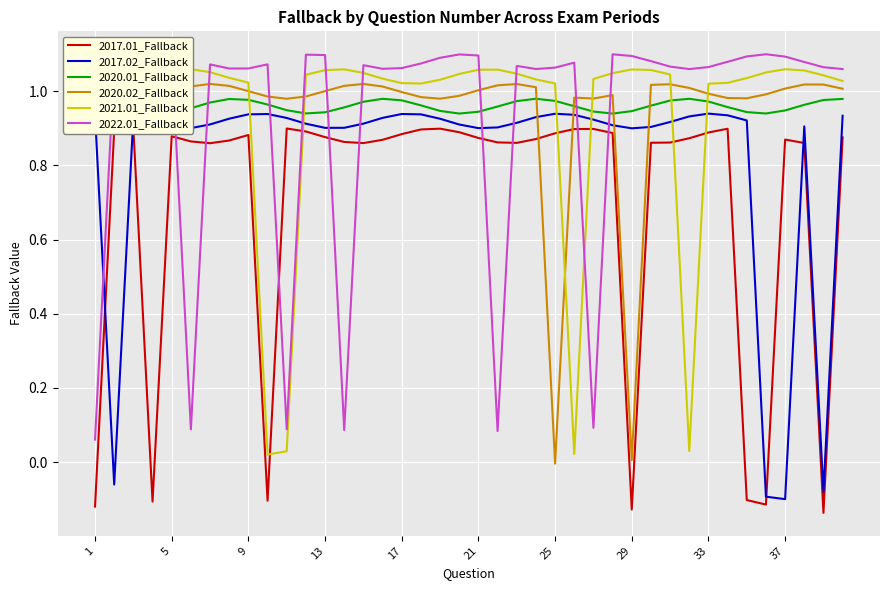

What is the approximate value of 2022.01_Fallback at 18?

1.1